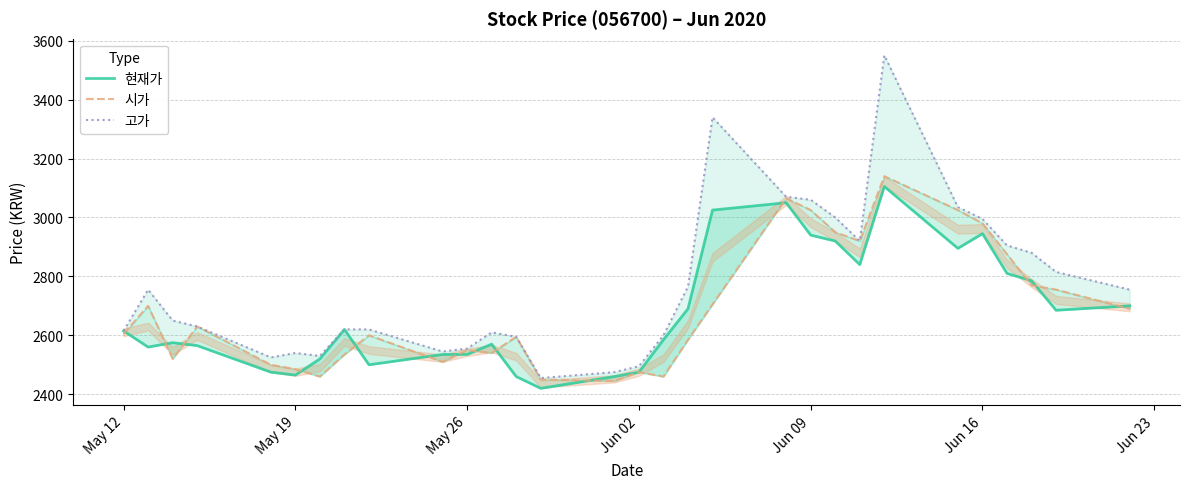

True or false: 고가 has more than 0 interior local peaks.

True